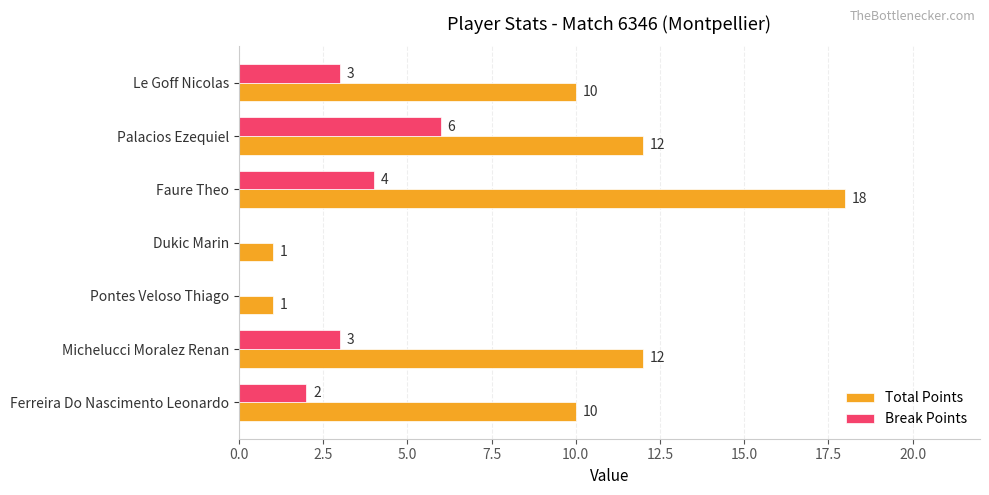

Which series has the largest total across all categories?

Total Points